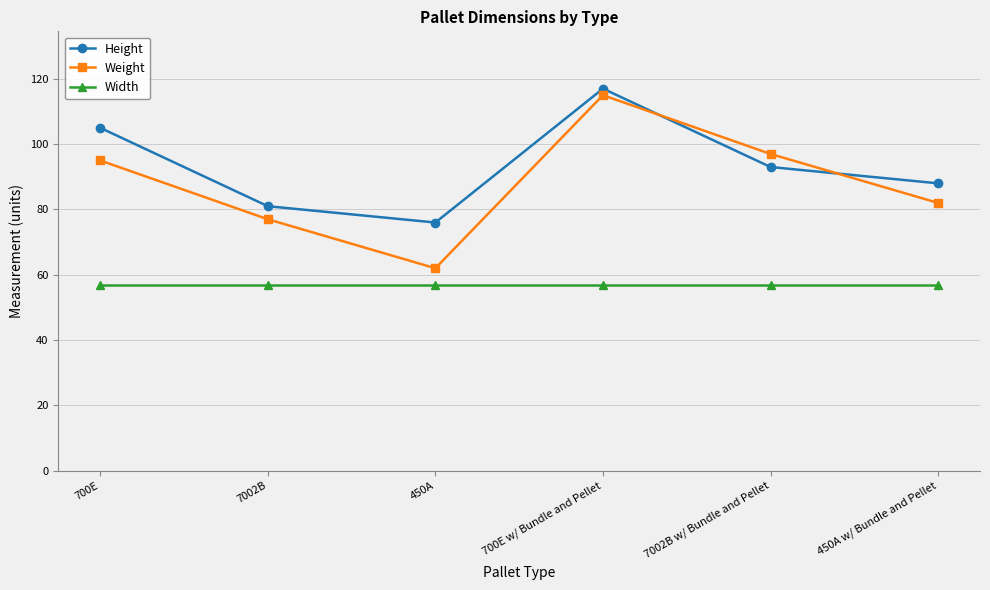

At which label is Weight closest to 88?

450A w/ Bundle and Pellet